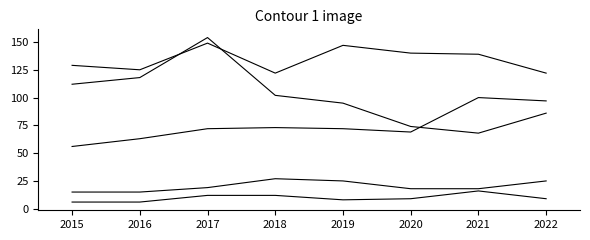

What is the total value across all series at 2019?

347